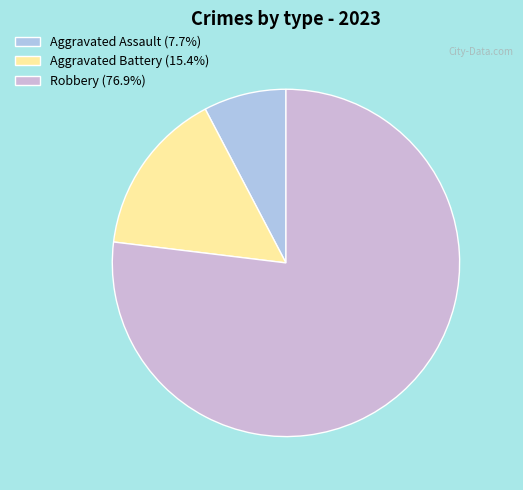

Which category accounts for the majority?

Robbery